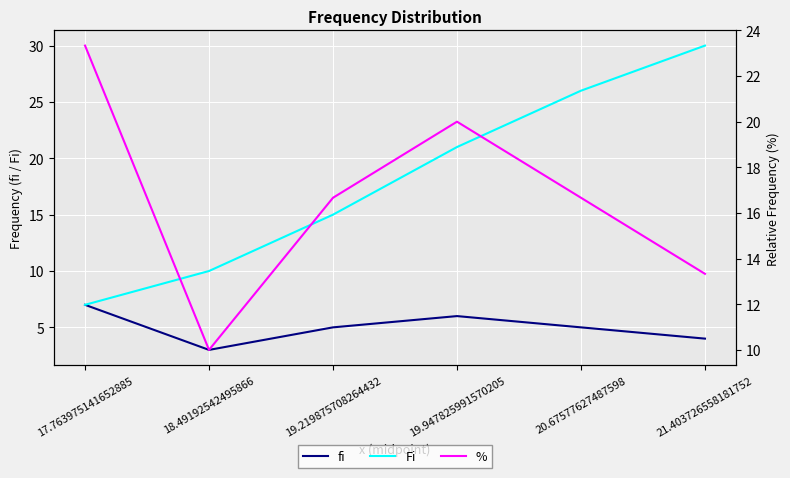

What is the sum of all Fi values?

109